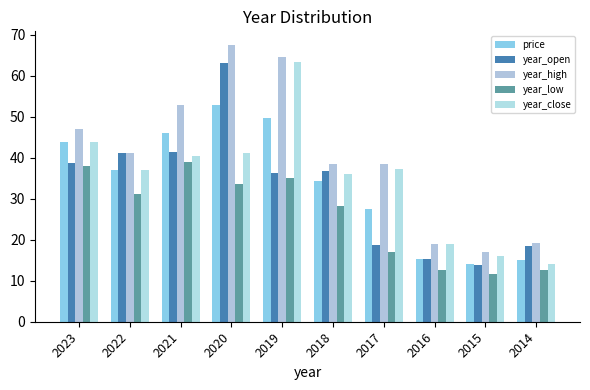

How many values in the price series are below 37?

5